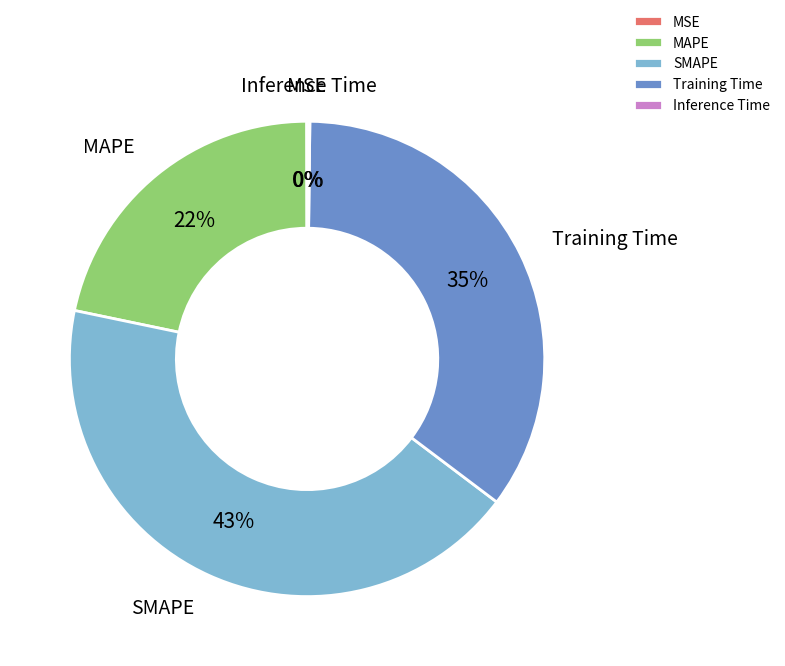

To the nearest percent, what is the difference between the largest and smallest slice percentages?

43%